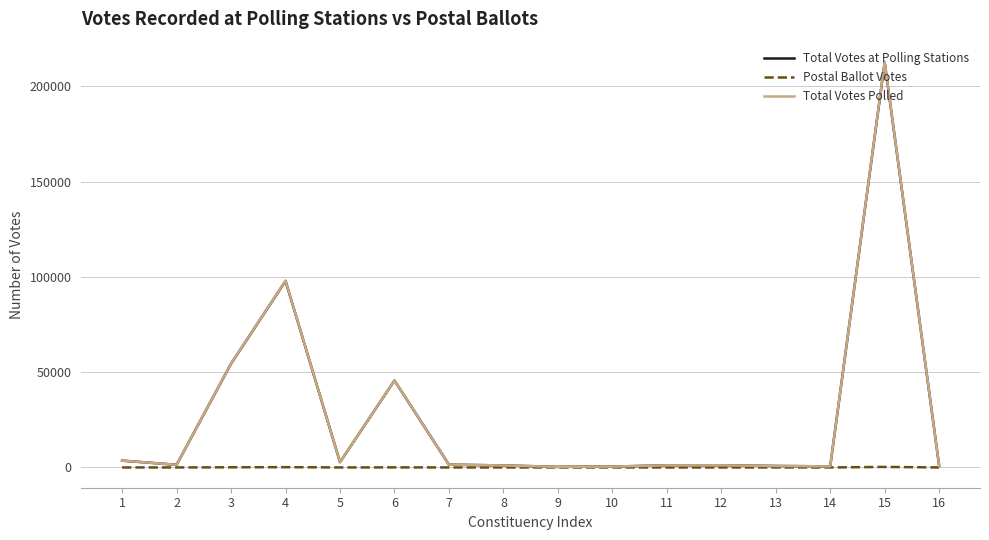

At which category is the sum across all series the highest?

15